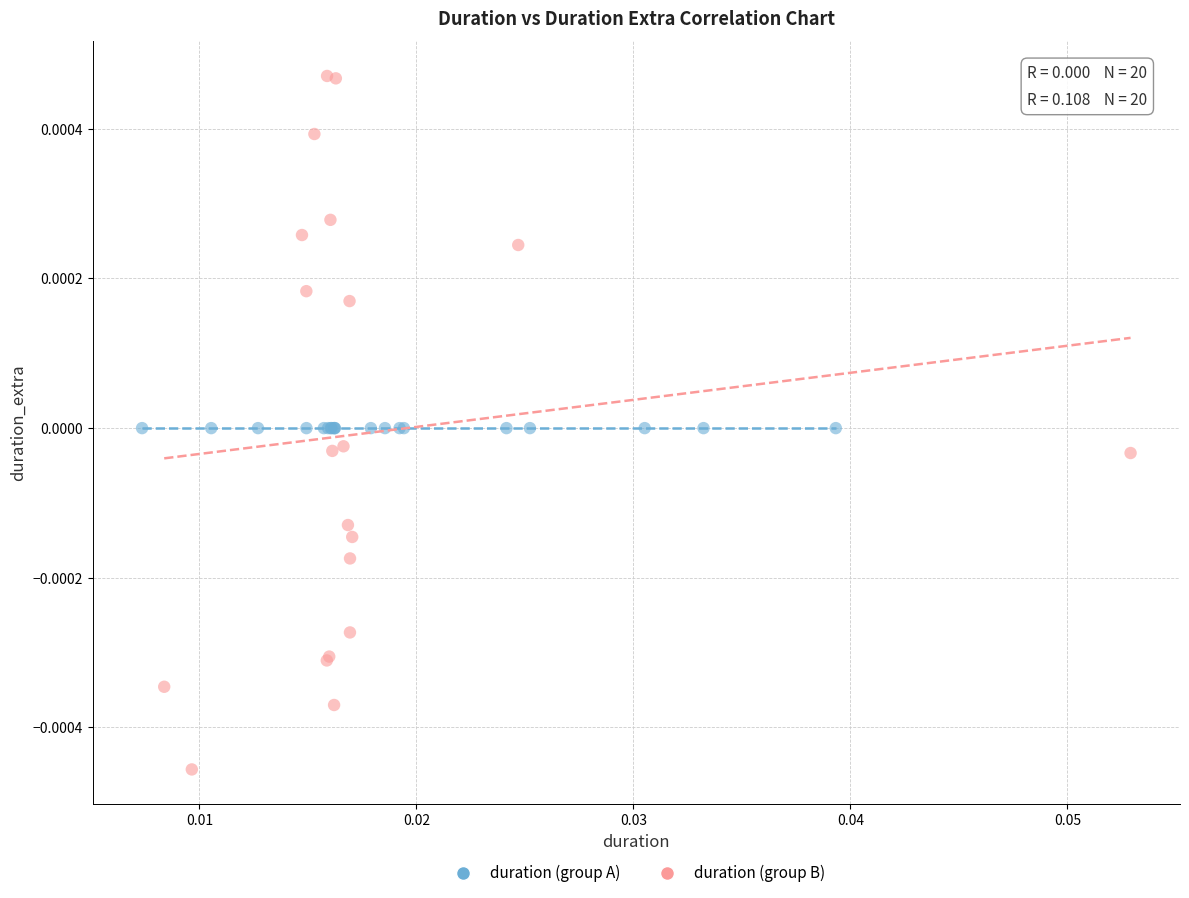

Which series contains the highest Y value?

duration (group B)